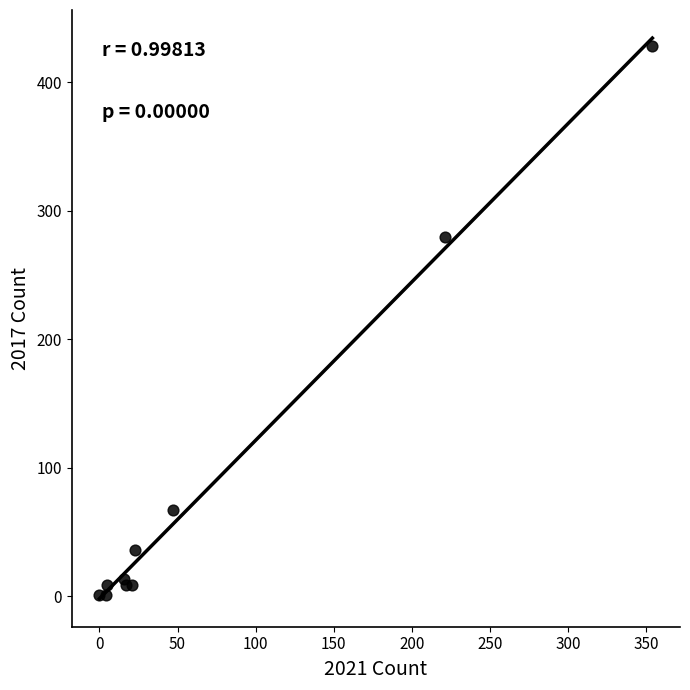

What Y value in the scatter plot is closest to 214?

280